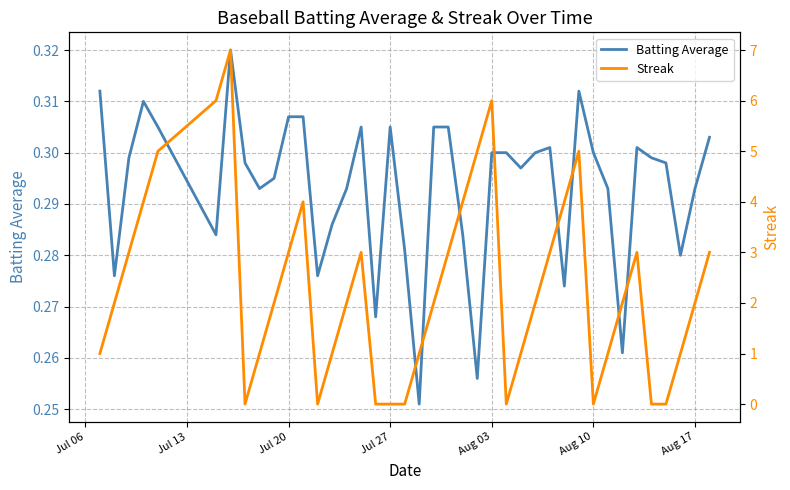

What are all the series names shown in the legend?

Batting Average, Streak